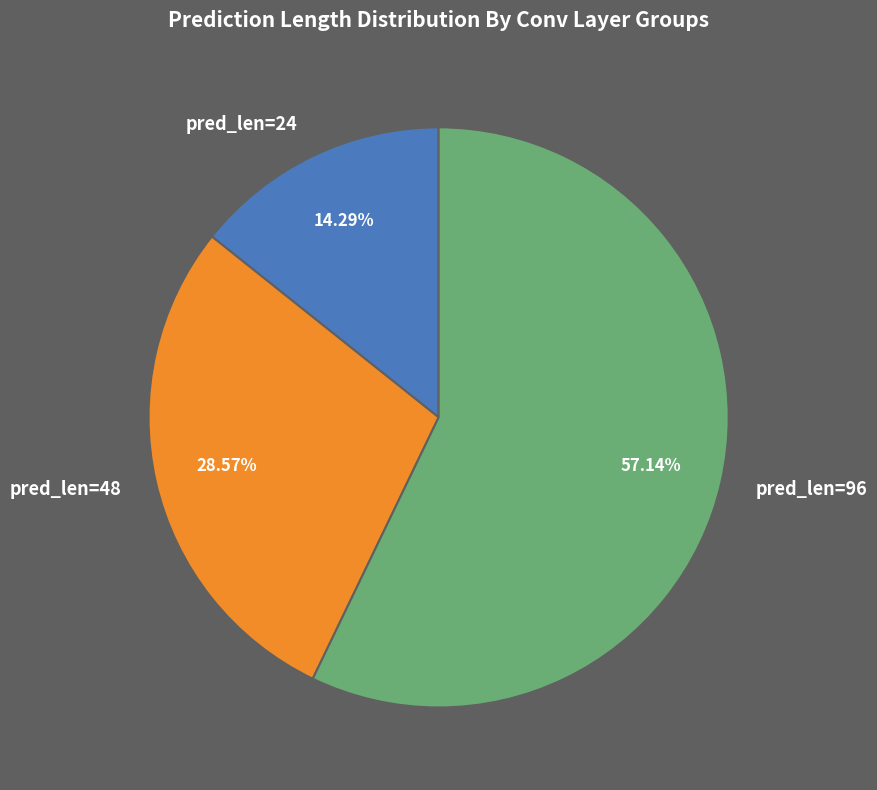

What is the ratio of the value at pred_len=96 to the value at pred_len=48?

2.0